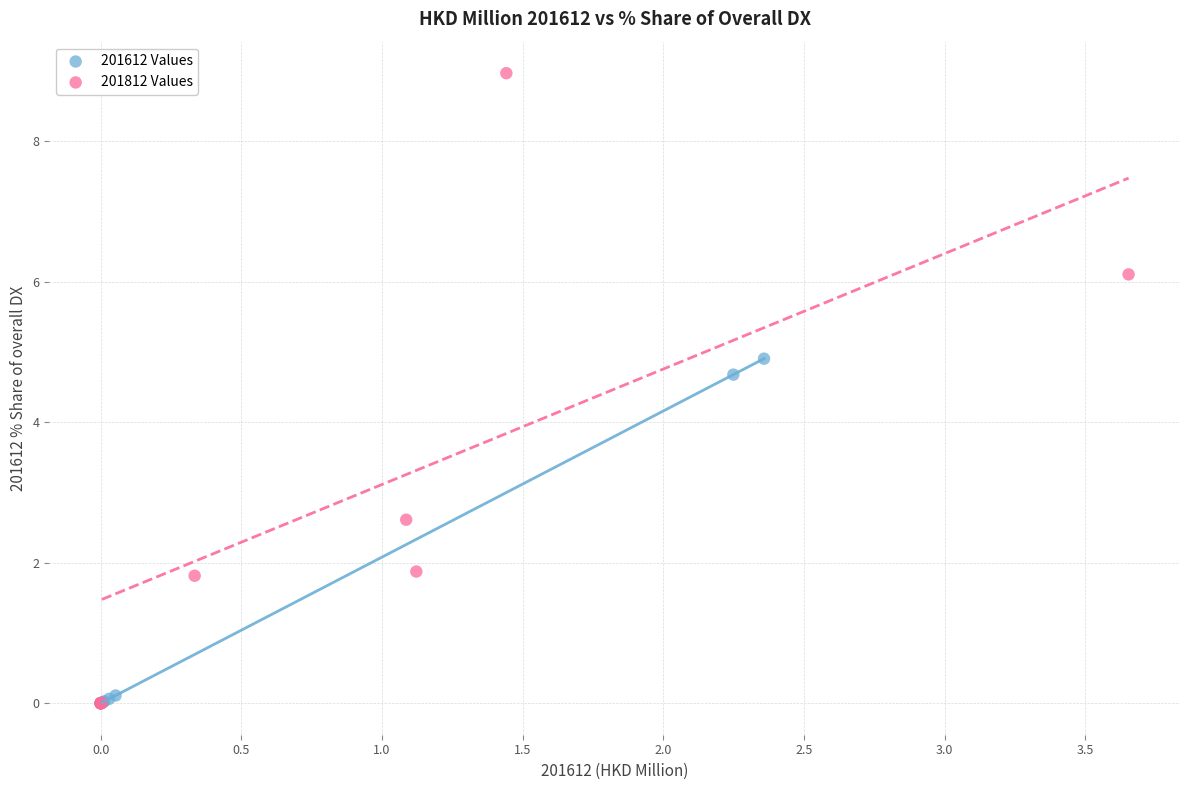

What are all the series names shown in the legend?

201612 Values, 201812 Values